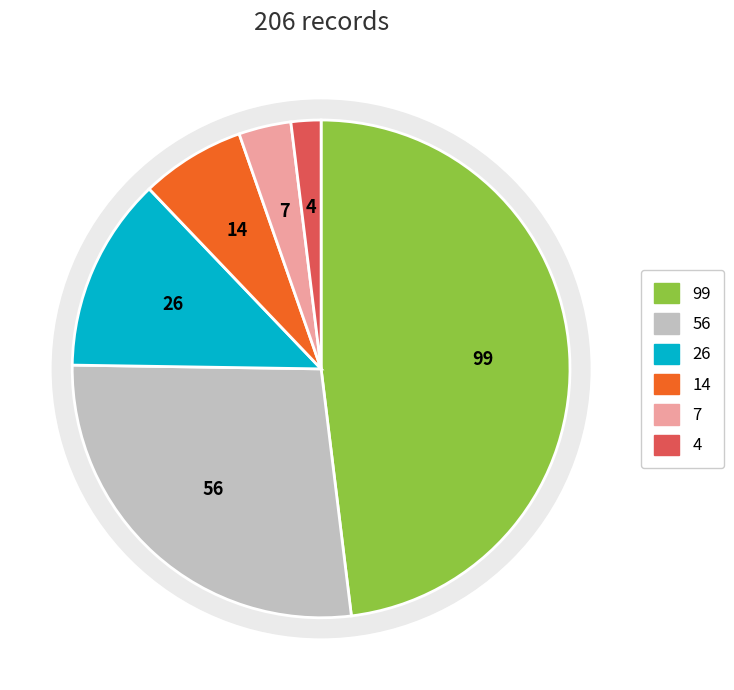

Does any single category account for the majority?

No